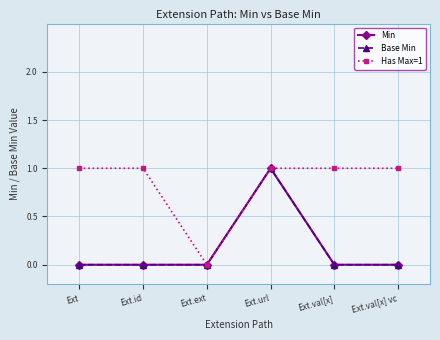

Where is Min nearest to the value 0?

Ext